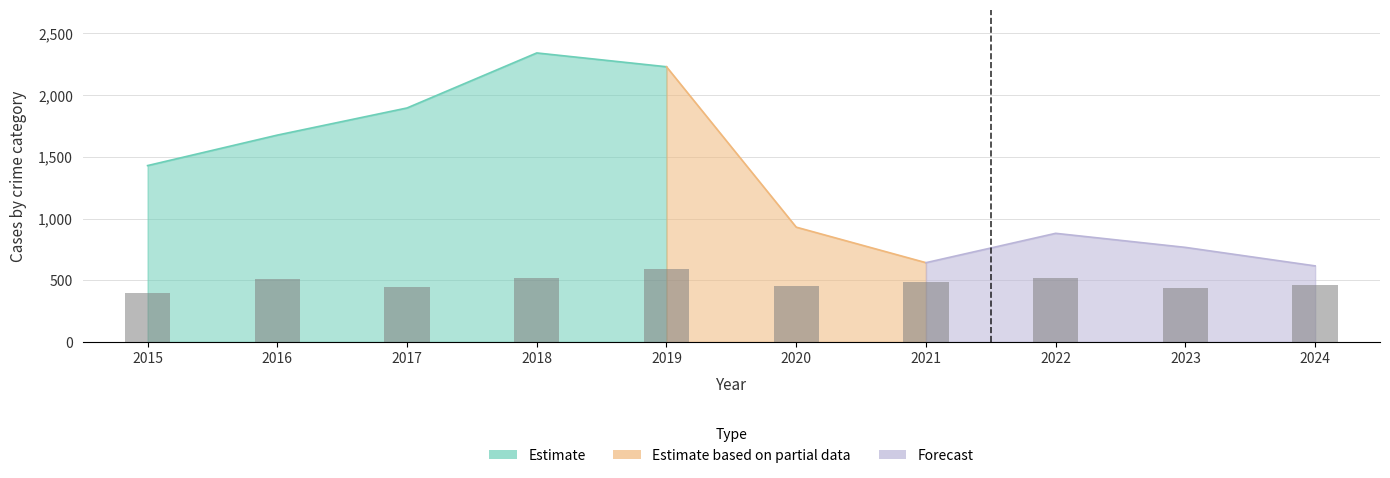

Rank the categories by value from highest to lowest.

2019, 2022, 2018, 2016, 2021, 2024, 2020, 2017, 2023, 2015